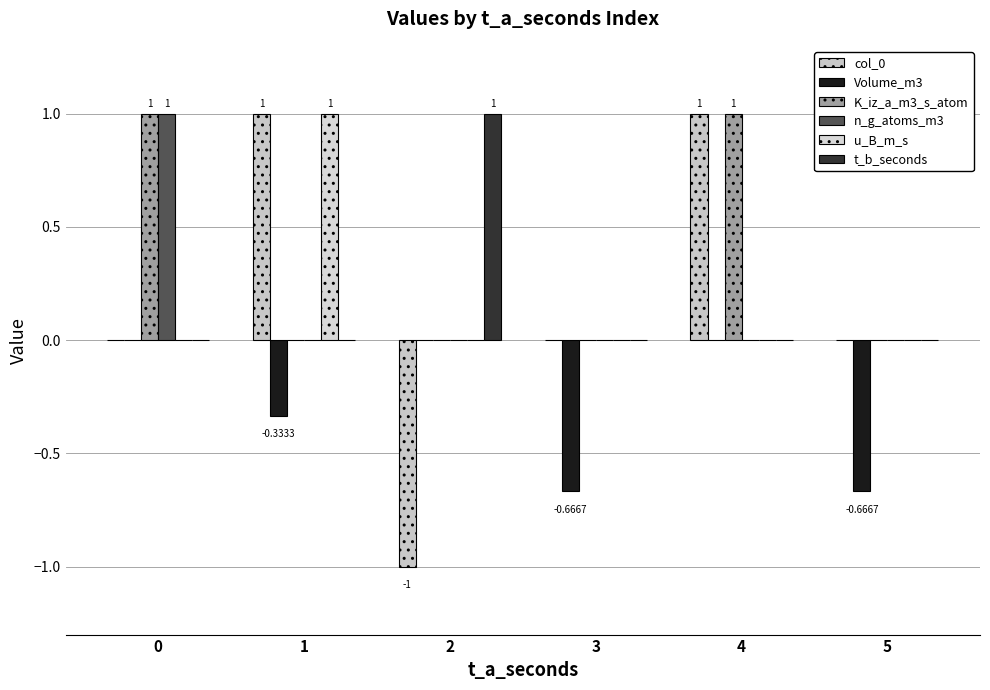

At which category does the chart reach its minimum across all series?

2